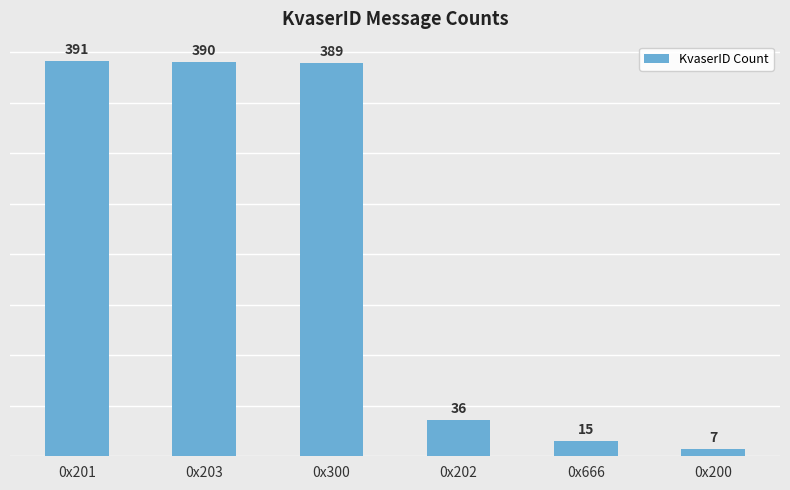

How many distinct data groups are displayed?

1